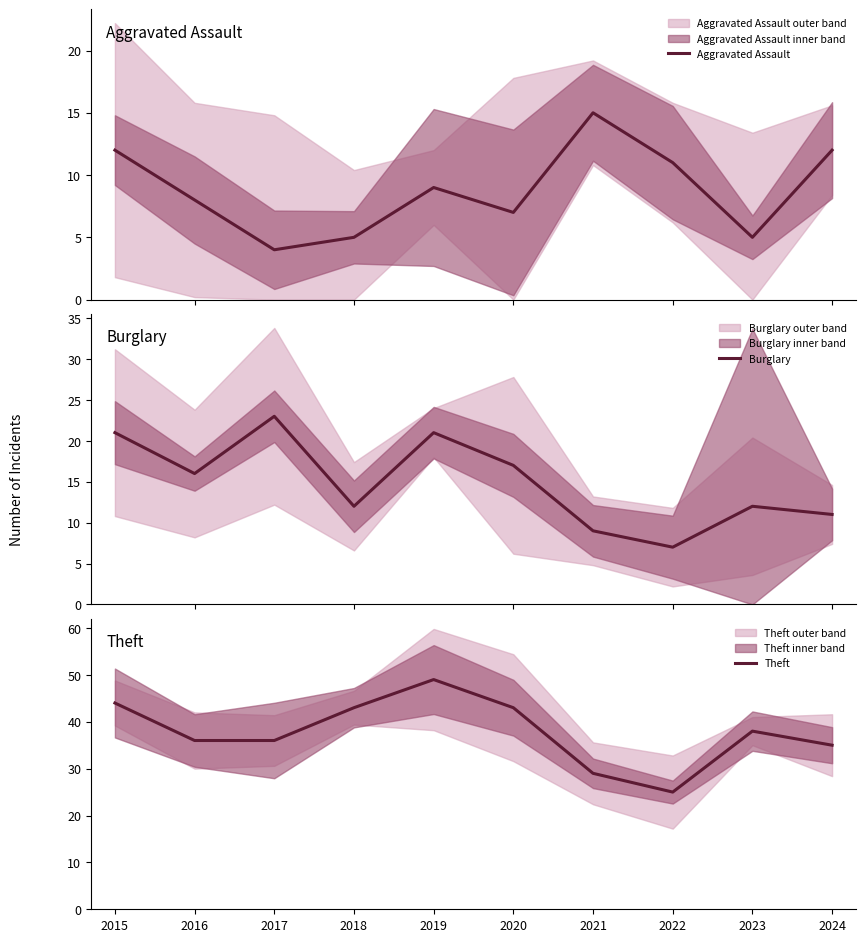

Where is the first local minimum for Aggravated Assault?

2017